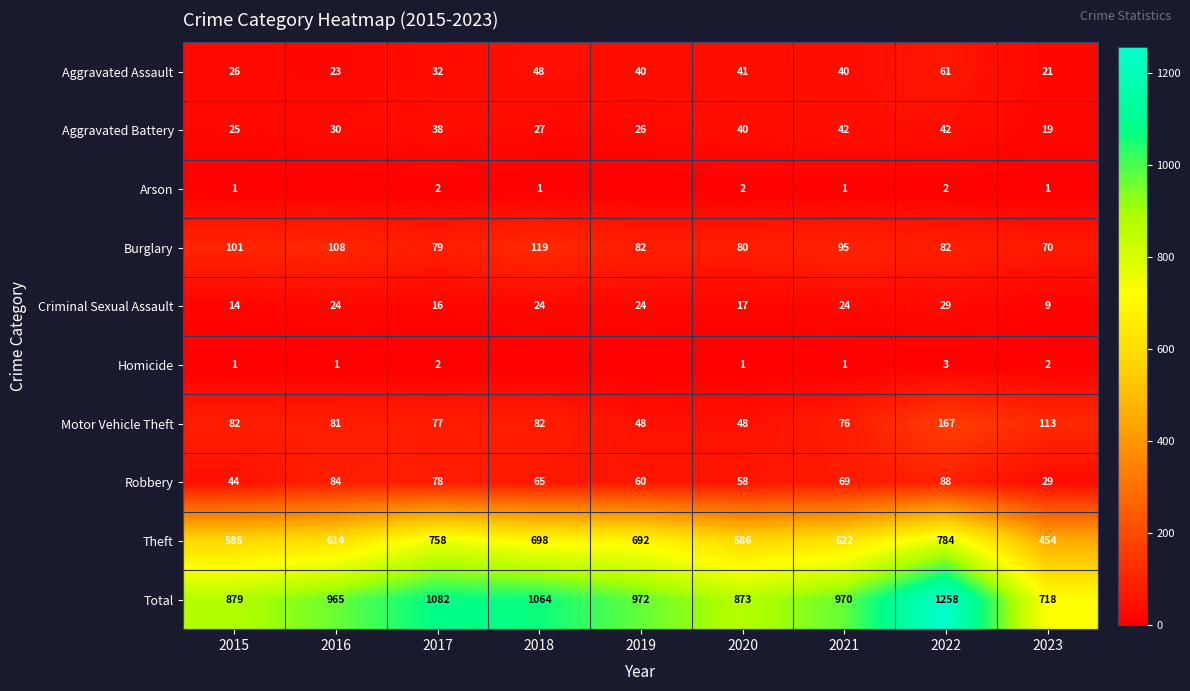

What is the lowest value of the Aggravated Battery series?

19